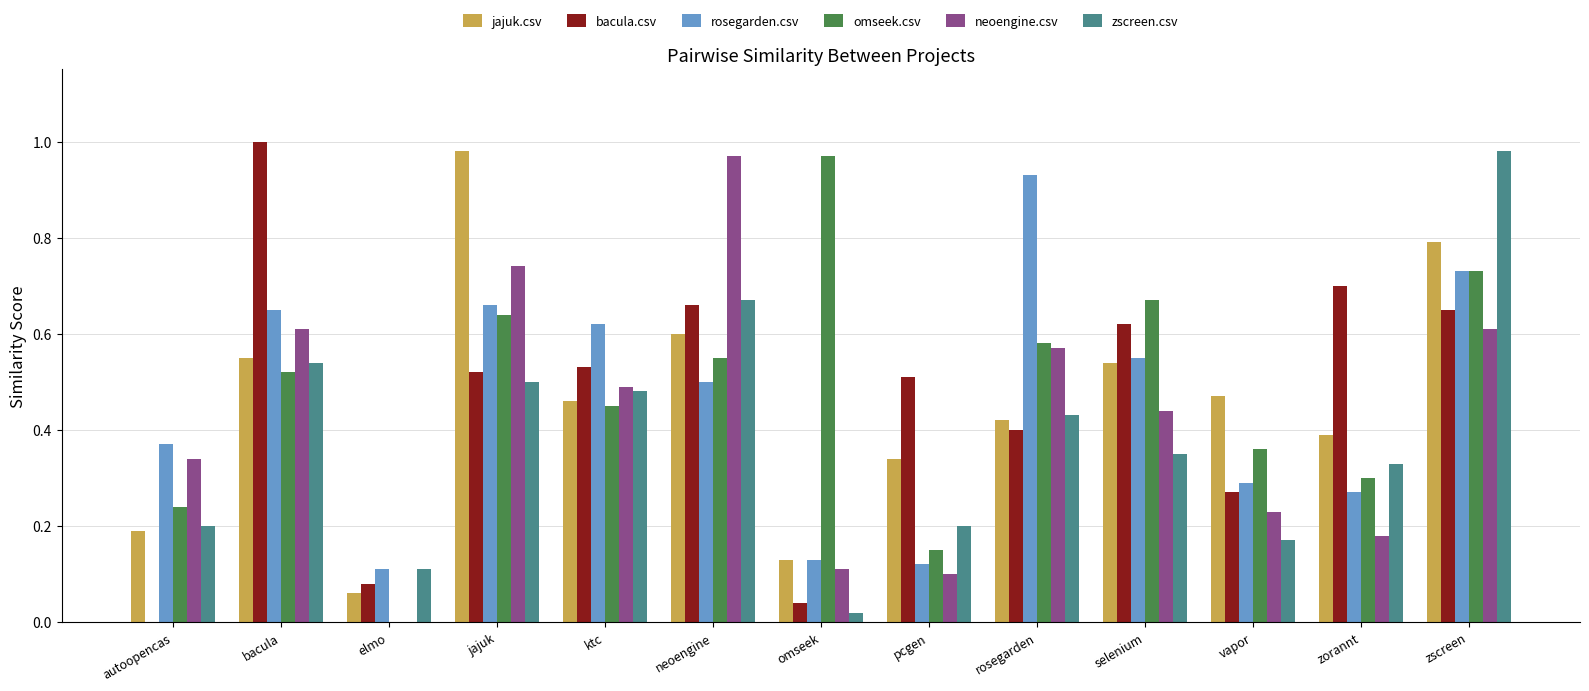

What is the sum of all neoengine.csv values?

5.4